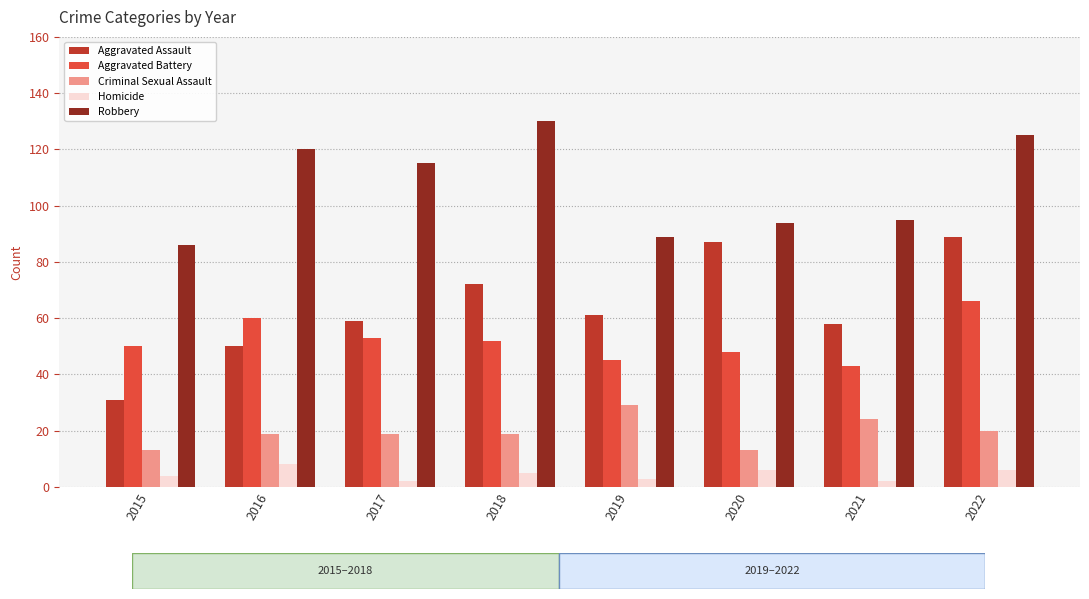

The Criminal Sexual Assault series shows 33 at 2018. True or false?

False